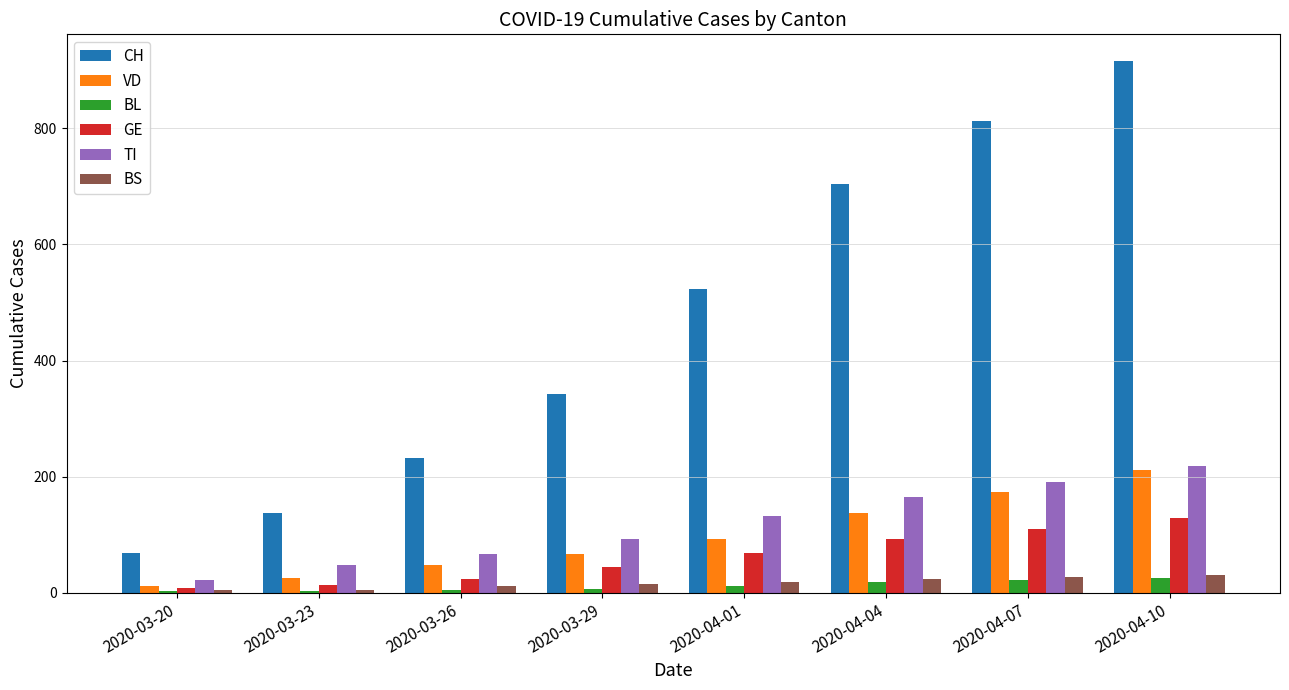

What is the greatest value displayed?

916